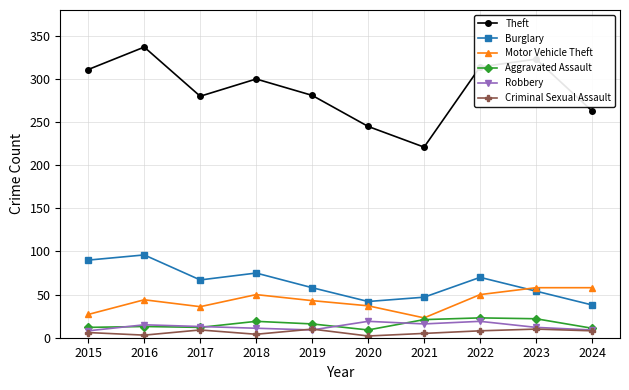

List the series in order of their peak value, lowest first.

Criminal Sexual Assault, Robbery, Aggravated Assault, Motor Vehicle Theft, Burglary, Theft